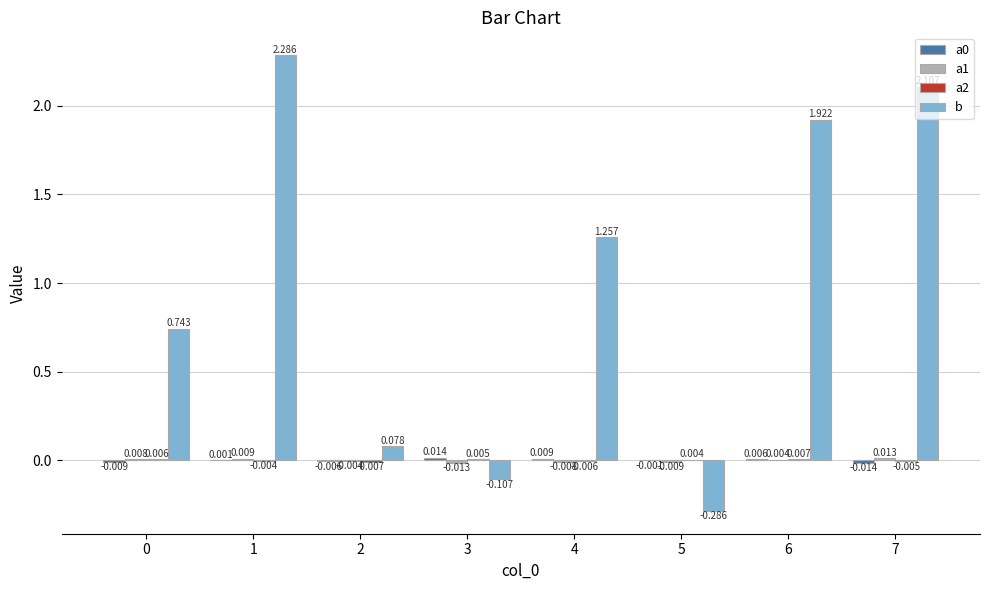

How many groups of bars are there?

8